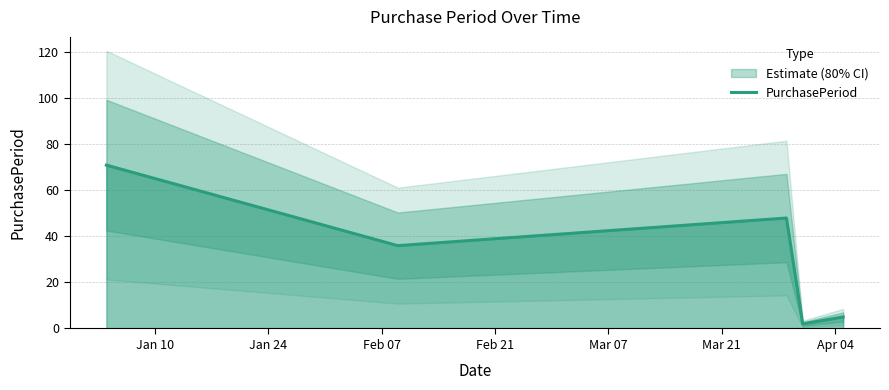

How many values are below 36?

2